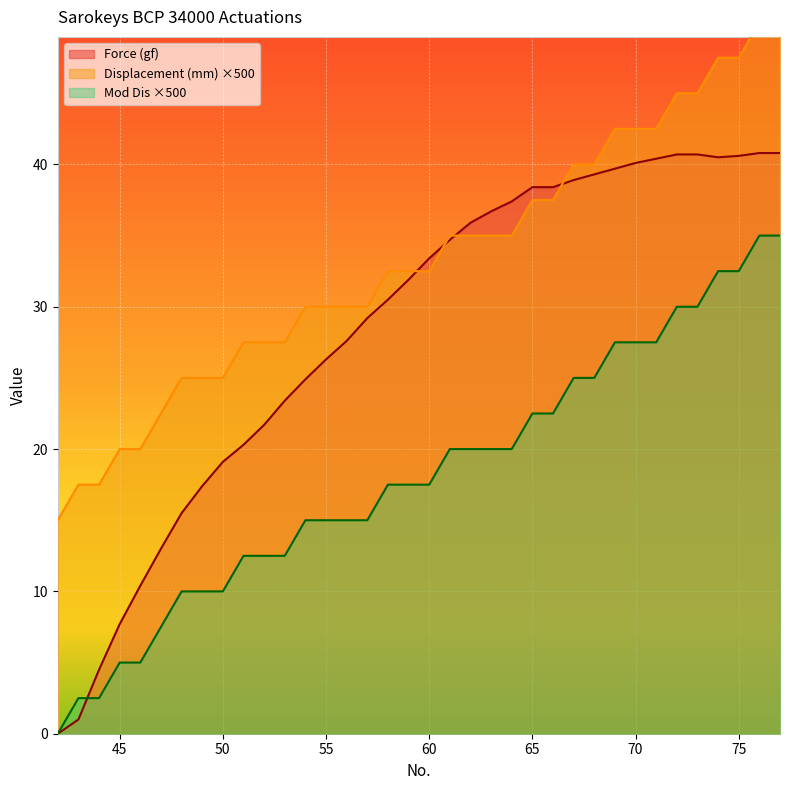

At which label does Mod Dis reach its peak?

76